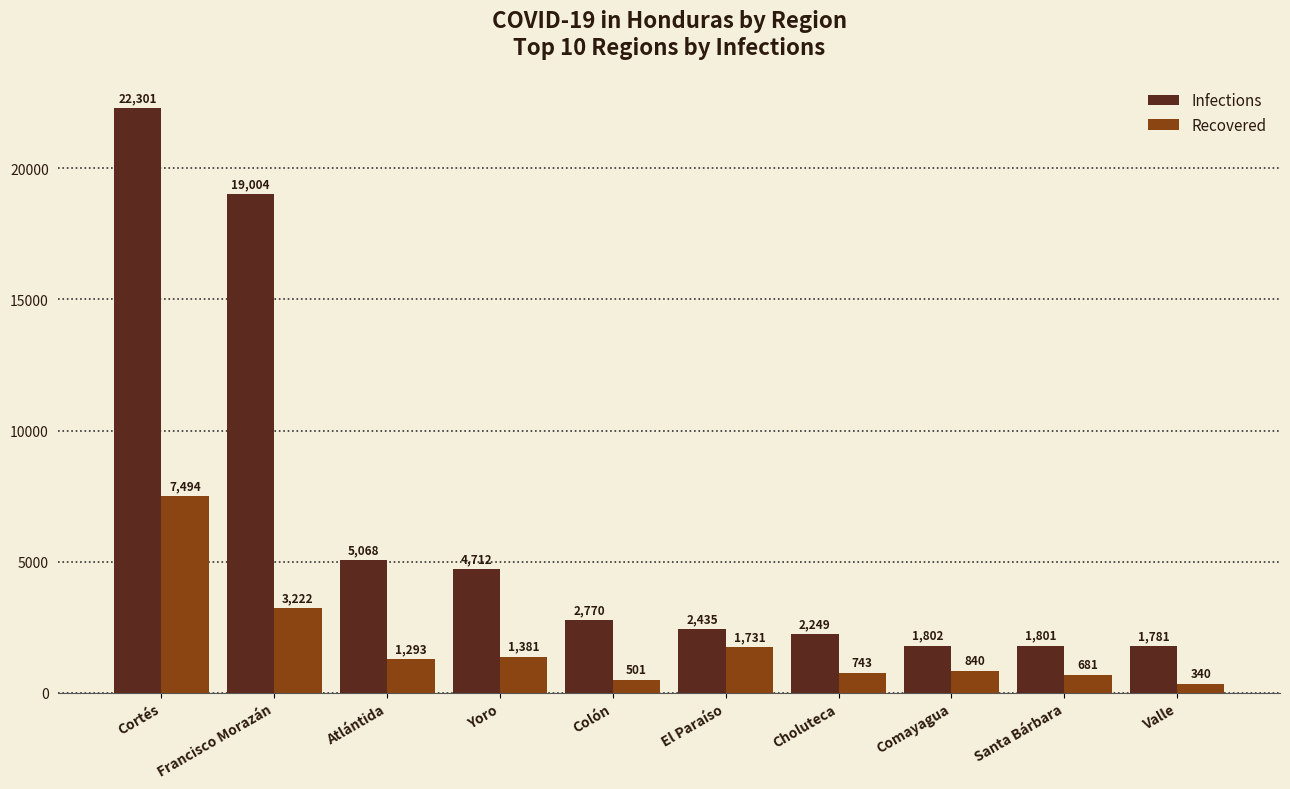

What is the difference between the highest and lowest values at Valle?

1441